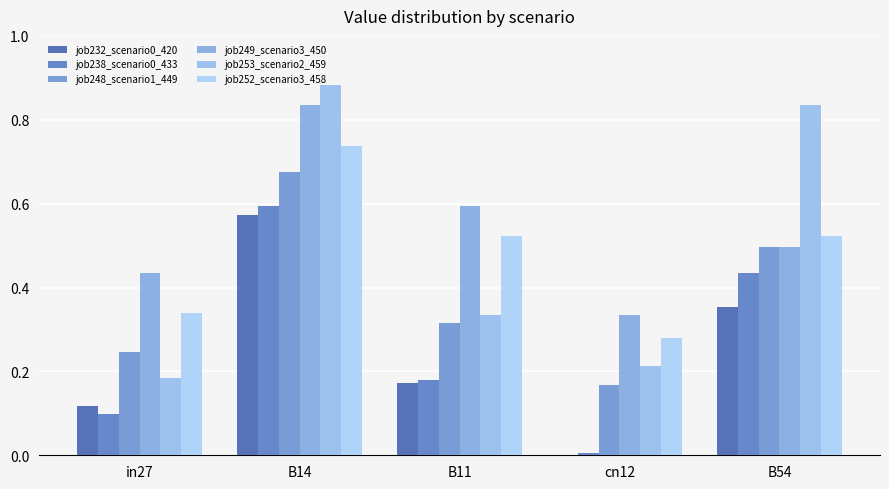

At which label does job232_scenario0_420 reach its peak?

B14